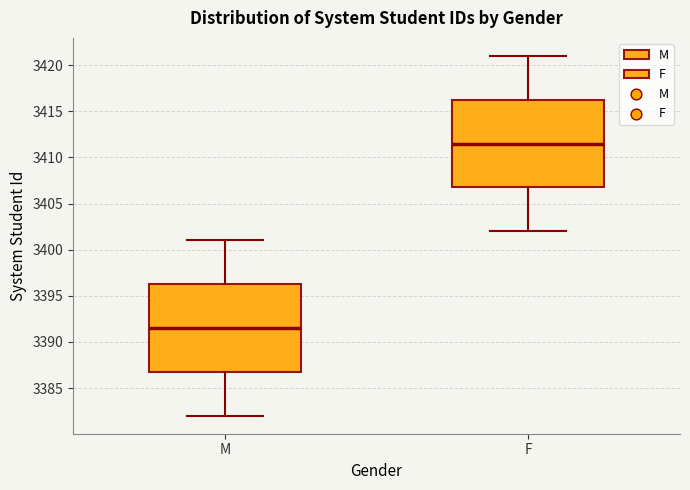

Where is the upper edge of the box for M on the y-axis? The values are not printed on the chart, so give them approximately, as read against the axis.

3396.5